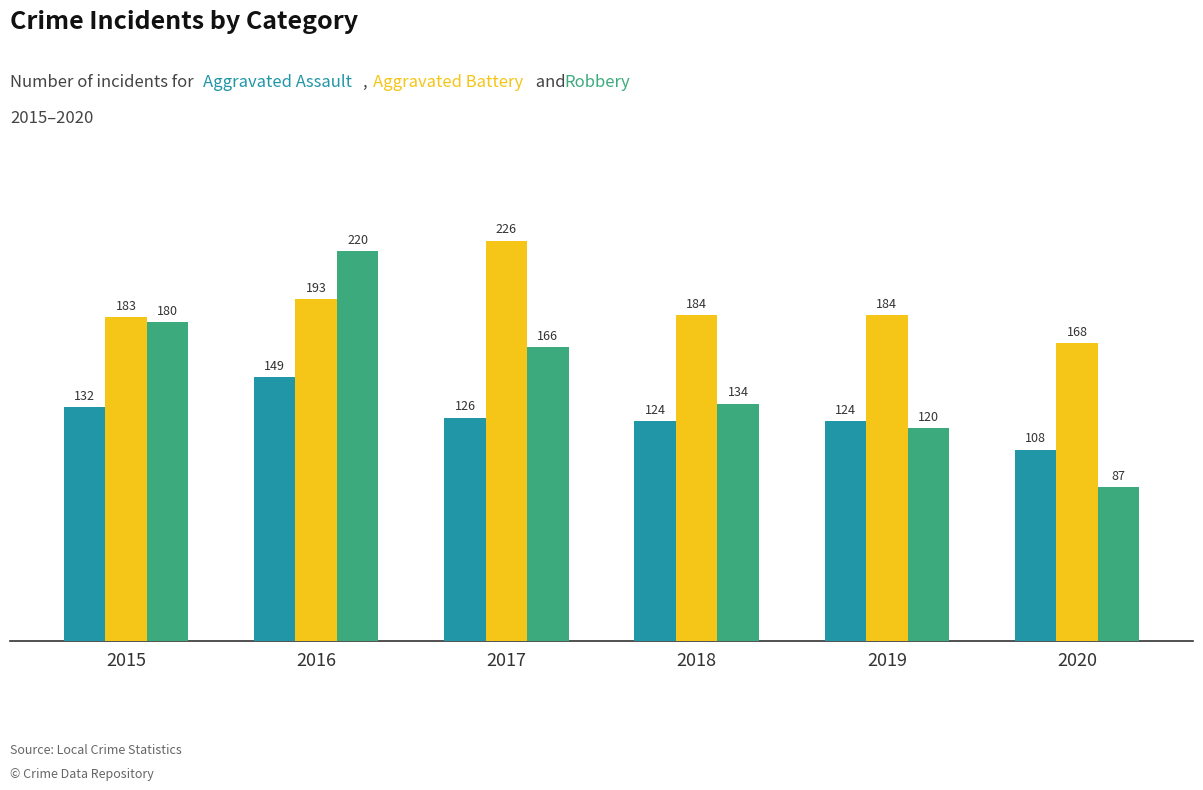

At which category is the sum across all series the highest?

2016